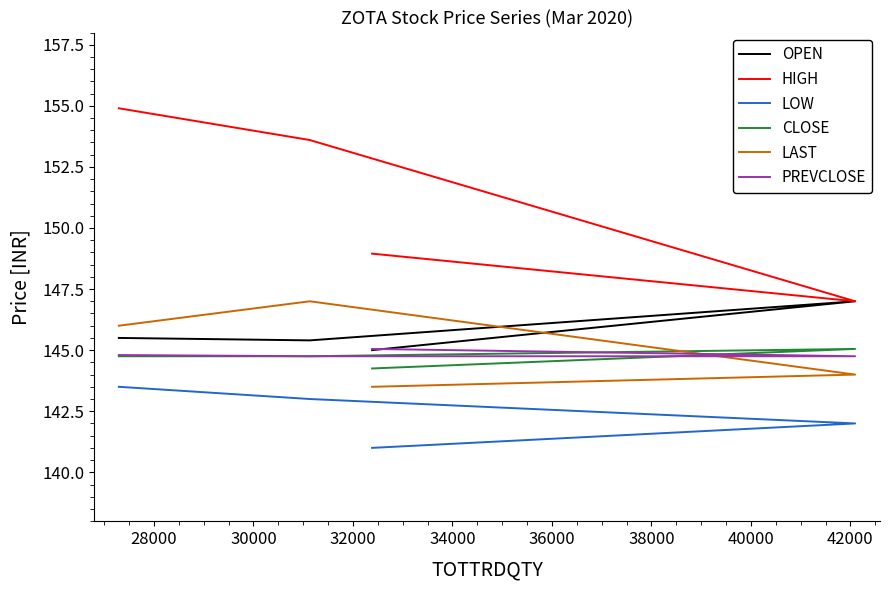

Which series ends up on top after the final intersection of OPEN and PREVCLOSE?

OPEN